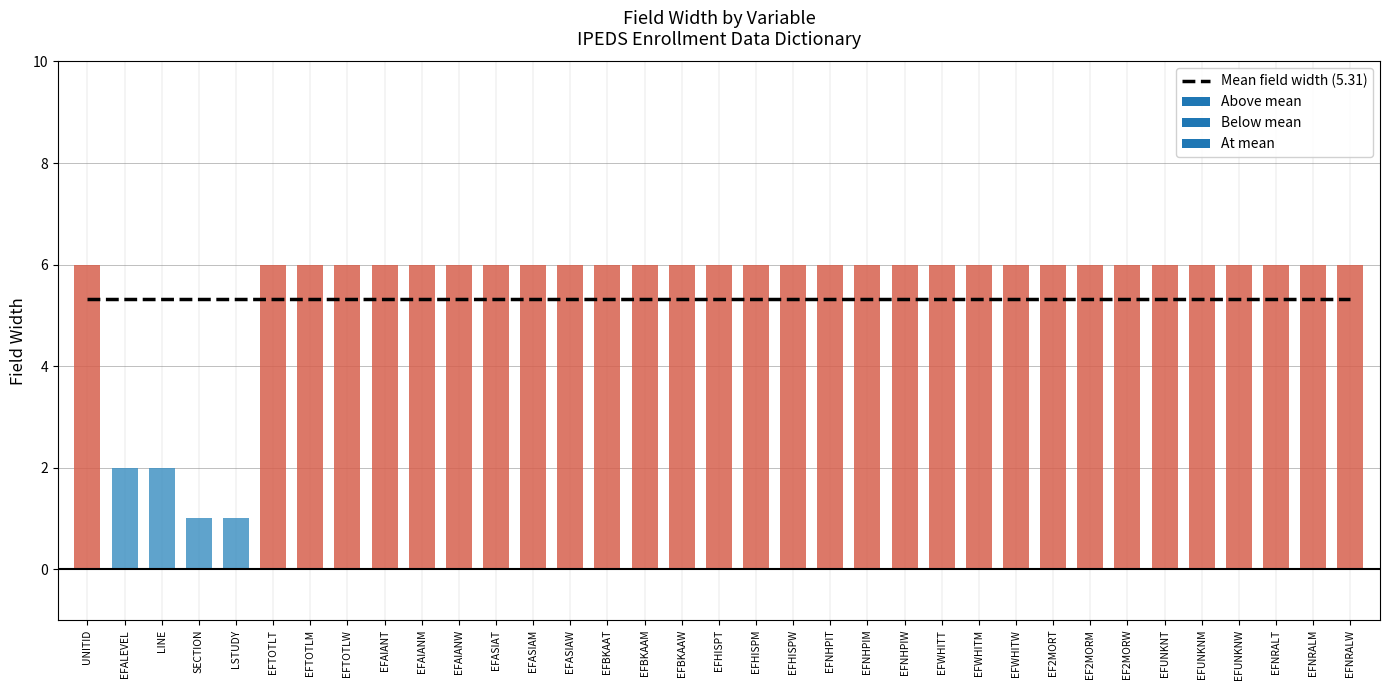

List the labels in order of value, smallest first.

SECTION, LSTUDY, EFALEVEL, LINE, UNITID, EFTOTLT, EFTOTLM, EFTOTLW, EFAIANT, EFAIANM, EFAIANW, EFASIAT, EFASIAM, EFASIAW, EFBKAAT, EFBKAAM, EFBKAAW, EFHISPT, EFHISPM, EFHISPW, EFNHPIT, EFNHPIM, EFNHPIW, EFWHITT, EFWHITM, EFWHITW, EF2MORT, EF2MORM, EF2MORW, EFUNKNT, EFUNKNM, EFUNKNW, EFNRALT, EFNRALM, EFNRALW